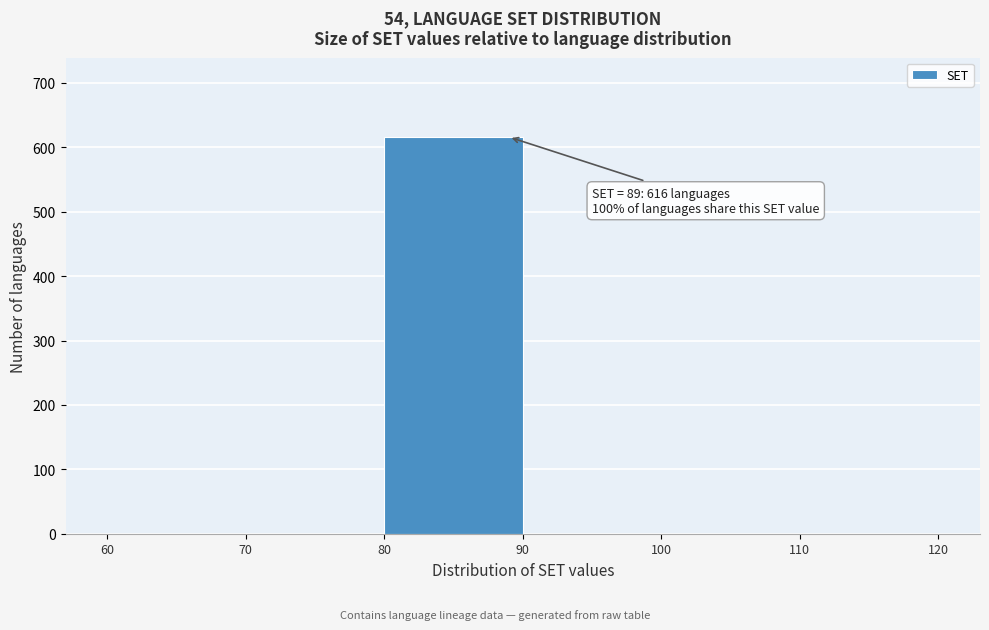

Over which range of the x-axis is the bar tallest?

80 to 90